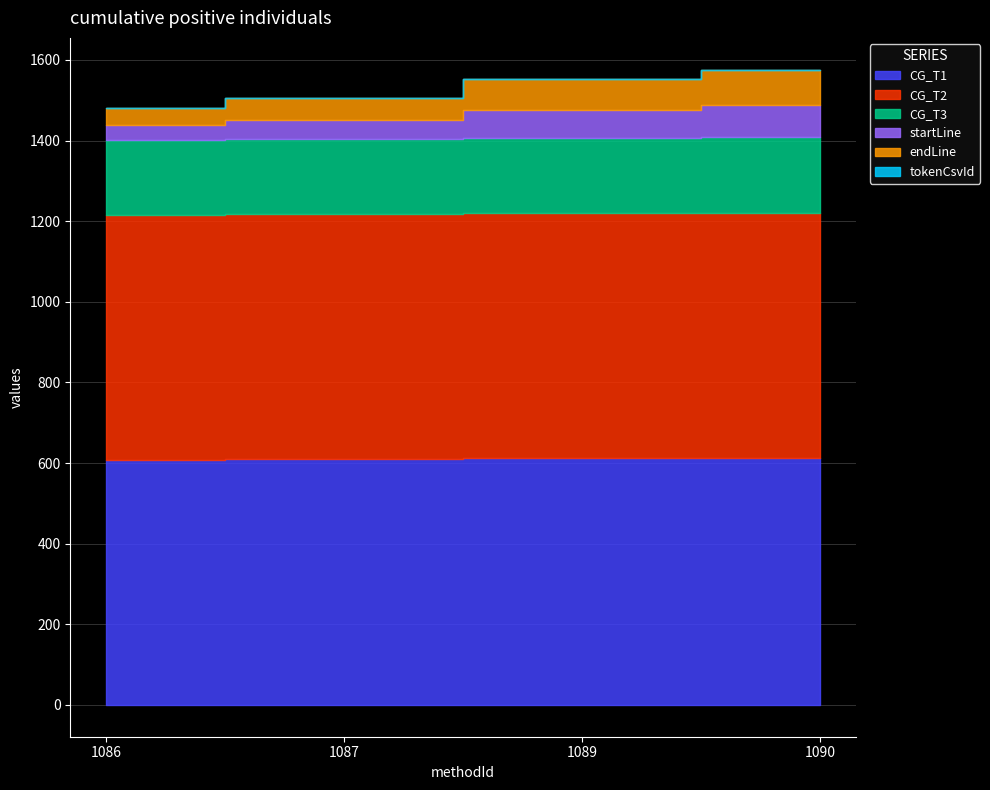

Is it true that startLine equals 36 at 1086?

True